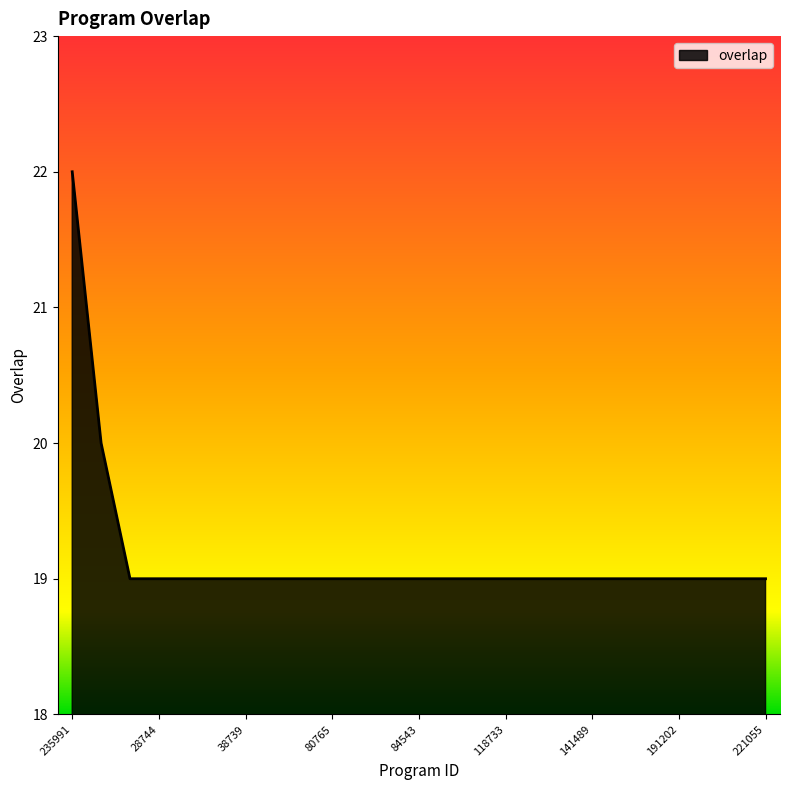

What is the greatest value displayed?

22